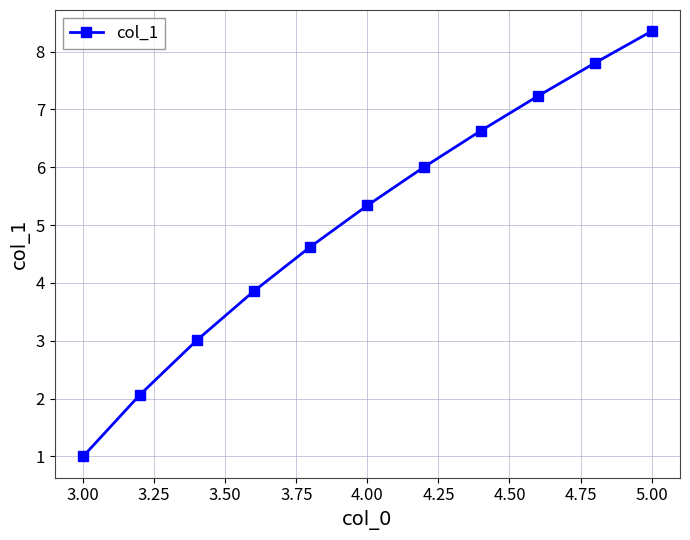

What is the difference between the second highest and minimum values?

6.8